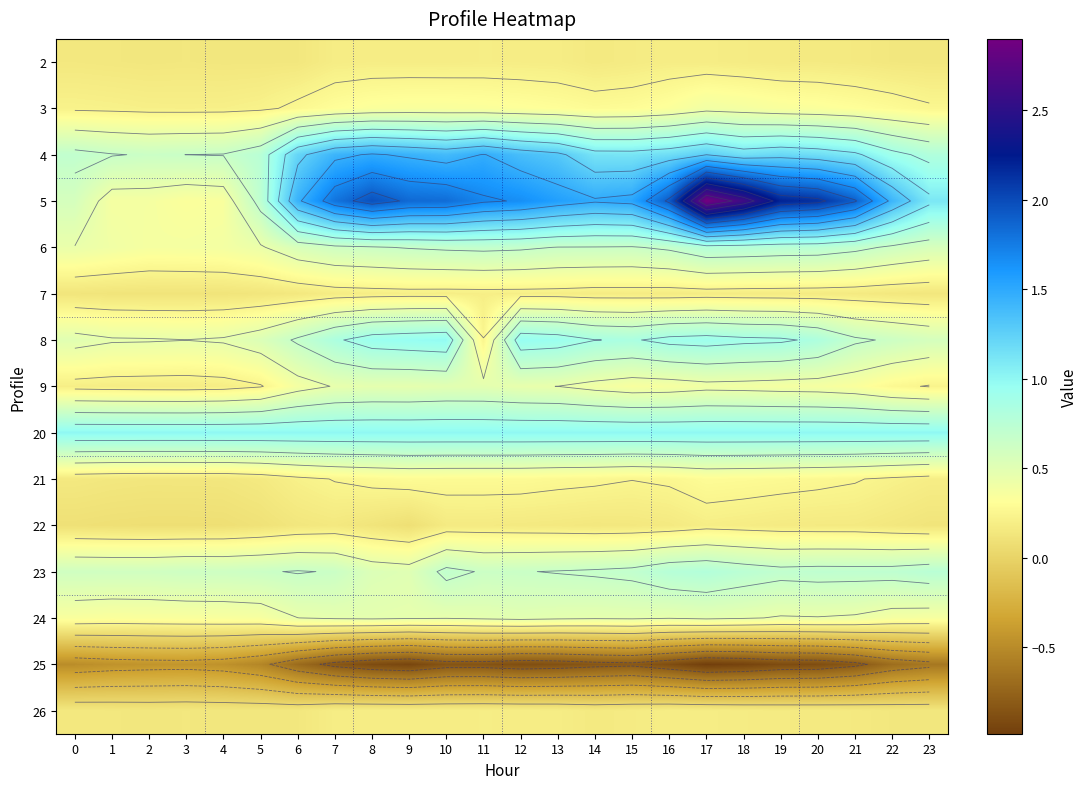

What is the sum of the 24 values at 5 and 12?

0.9